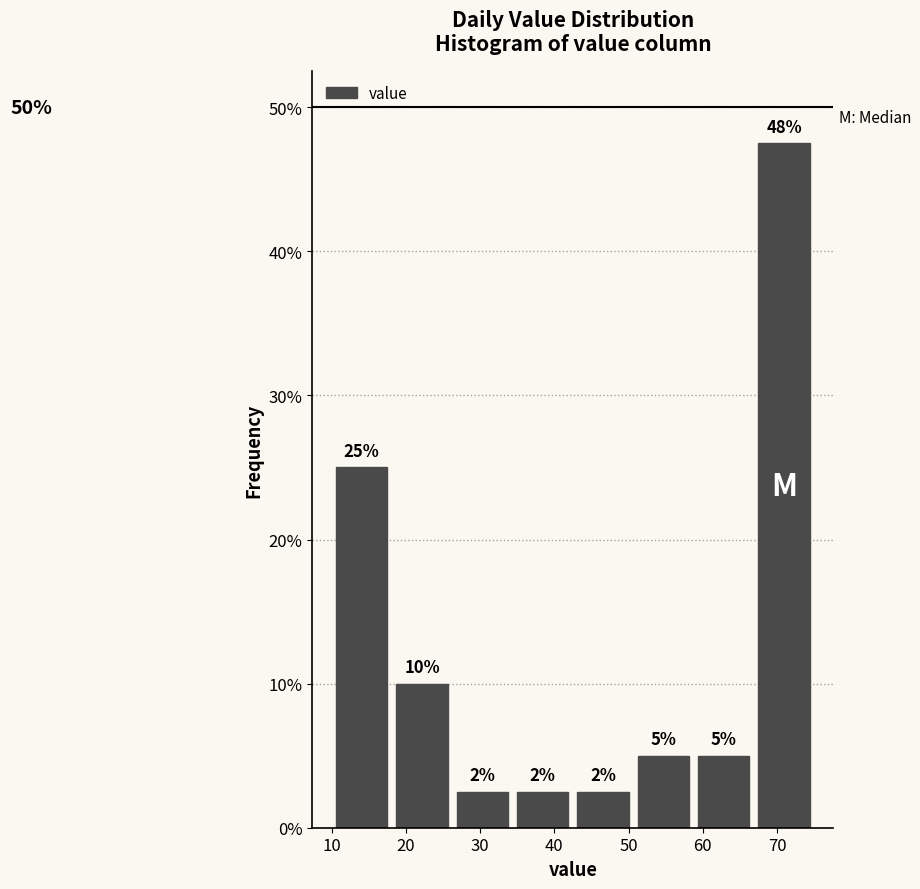

Over which range of the x-axis is the bar tallest?

67 to 75